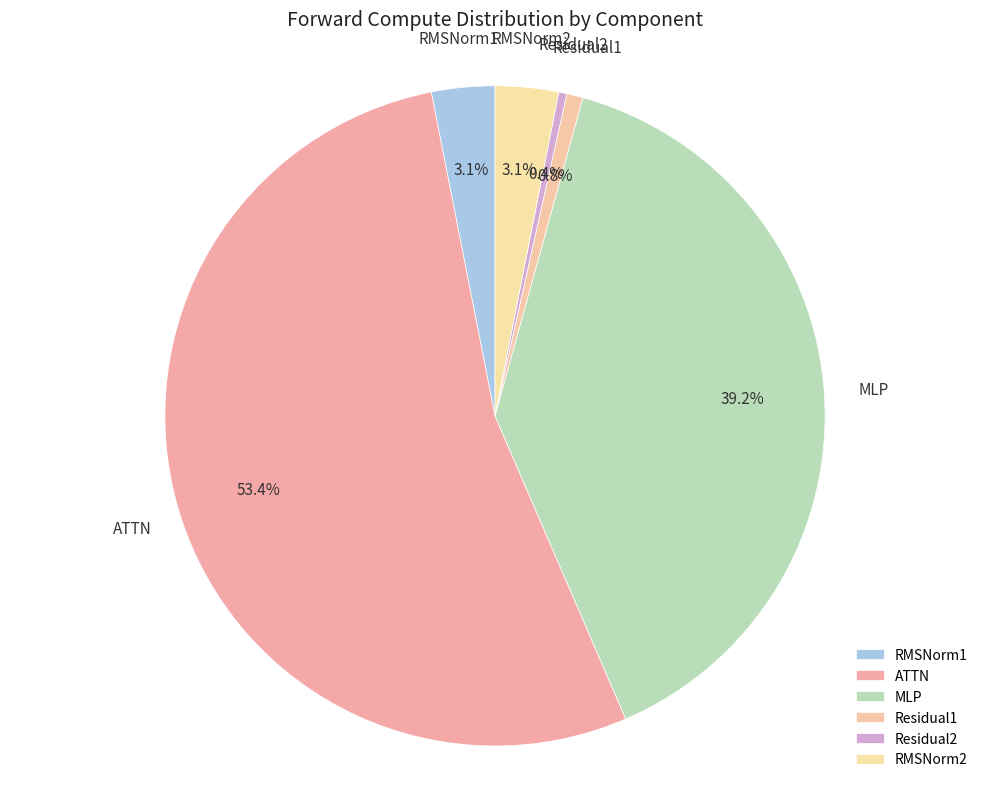

Between ATTN and Residual1, which is larger?

ATTN